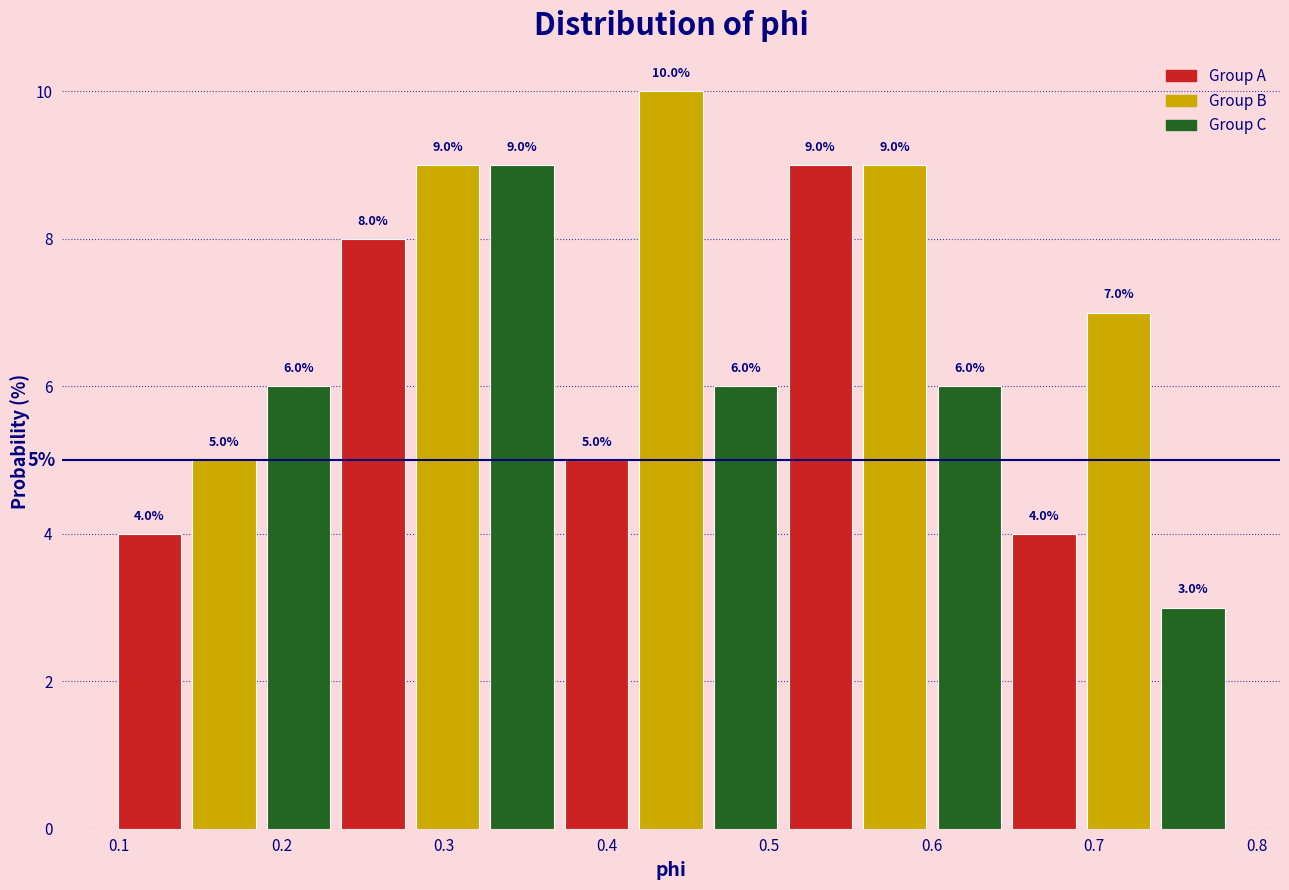

Reading left to right, list every bar in this chart as the range it spans on the x-axis followed by its height. The bar edges are not printed on the chart, so give them approximately, as read against the axis.

0.10 to 0.14: 4.0
0.14 to 0.19: 5.0
0.19 to 0.23: 6.0
0.23 to 0.28: 8.0
0.28 to 0.32: 9.0
0.32 to 0.37: 9.0
0.37 to 0.42: 5.0
0.42 to 0.46: 10.0
0.46 to 0.51: 6.0
0.51 to 0.55: 9.0
0.55 to 0.60: 9.0
0.60 to 0.65: 6.0
0.65 to 0.69: 4.0
0.69 to 0.74: 7.0
0.74 to 0.78: 3.0